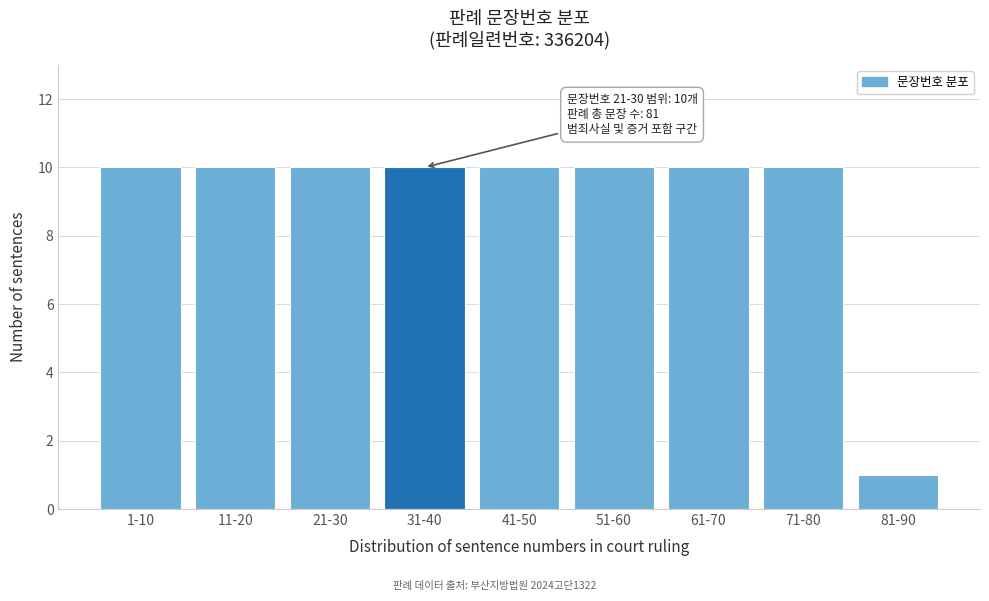

Reading right to left, what are all the values shown in this chart?

81-90=1	71-80=10	61-70=10	51-60=10	41-50=10	31-40=10	21-30=10	11-20=10	1-10=10